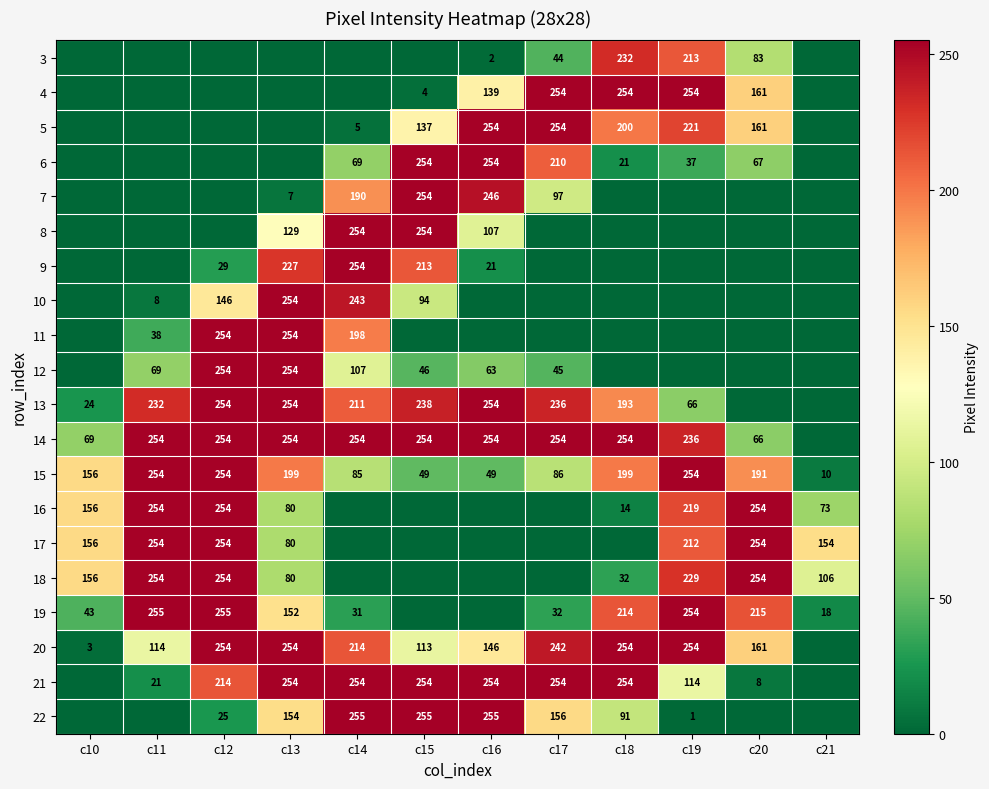

True or false: 6 has a value of 37 at c19.

True